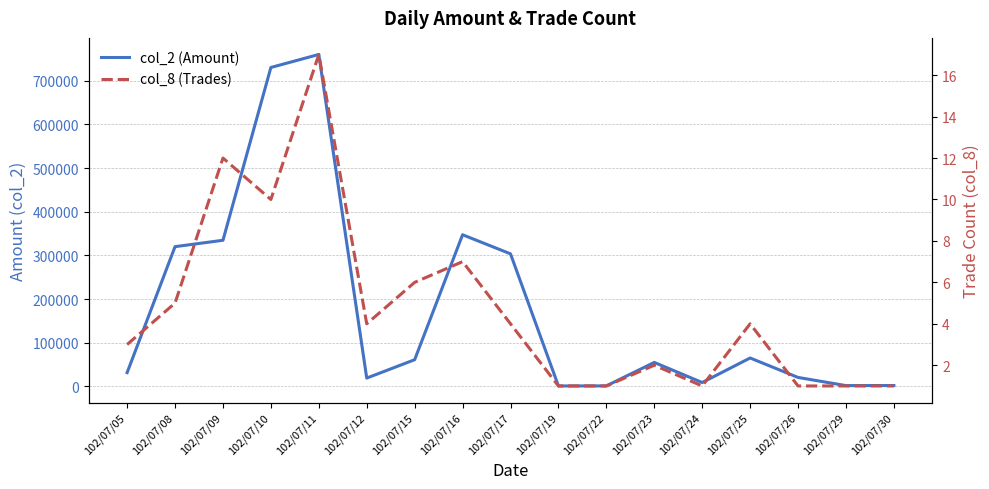

At which category is the sum across all series the highest?

102/07/11